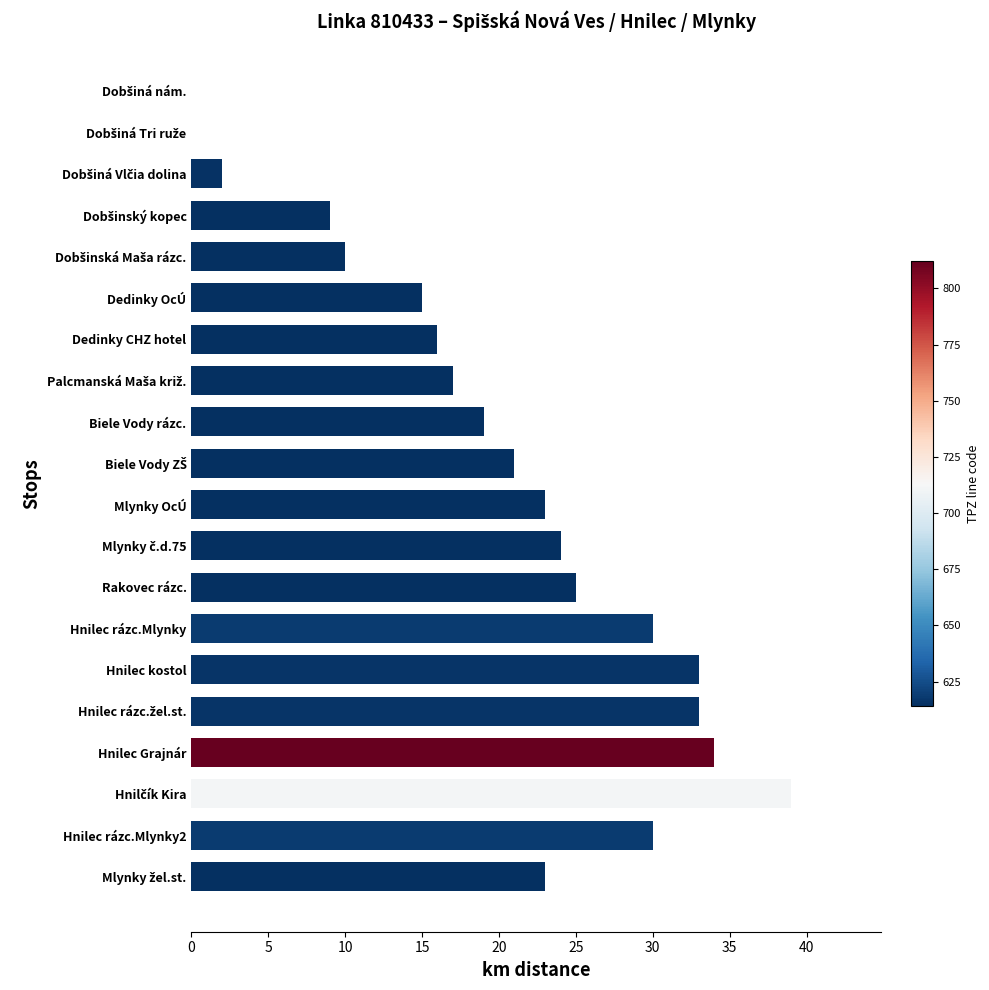

True or false: the data shows 11 at Hnilec rázc.Mlynky.

False